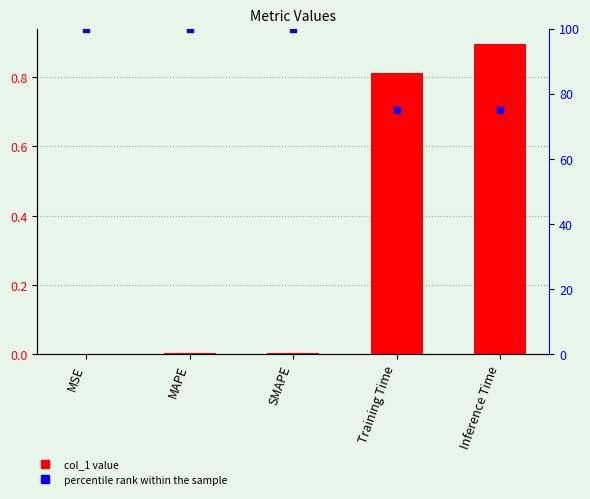

Which series has the largest total across all categories?

percentile rank within the sample